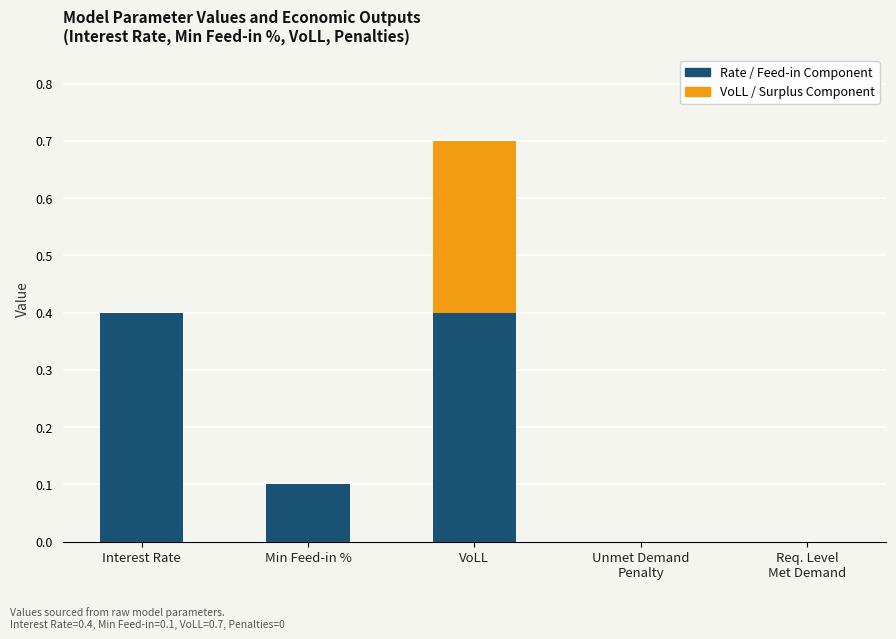

What is the total value across all series at VoLL?

0.7